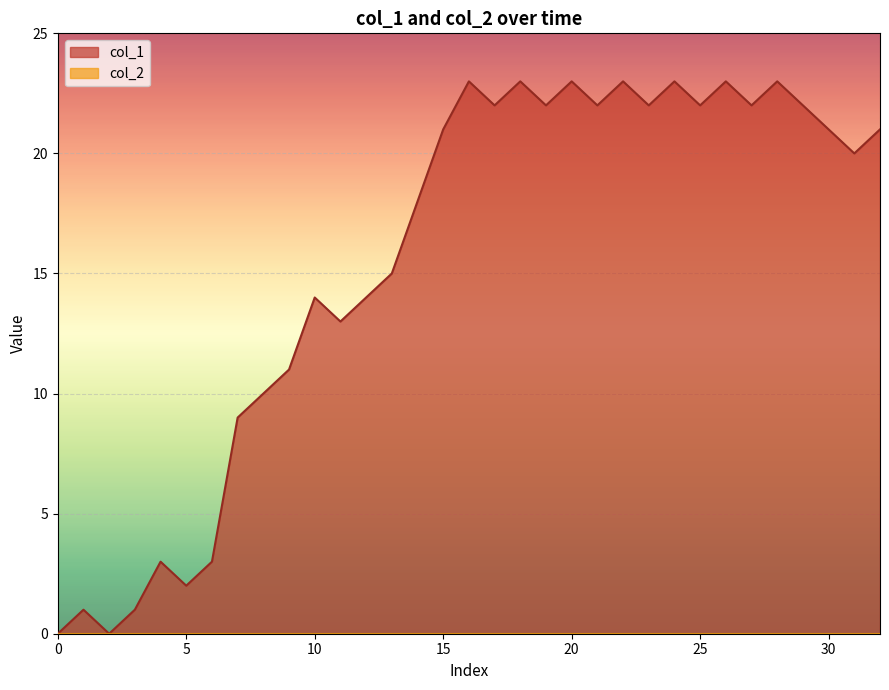

Reading left to right, what are all the values shown in this chart?

0	1	0	1	3	2	3	9	10	11	14	13	14	15	18	21	23	22	23	22	23	22	23	22	23	22	23	22	23	22	21	20	21